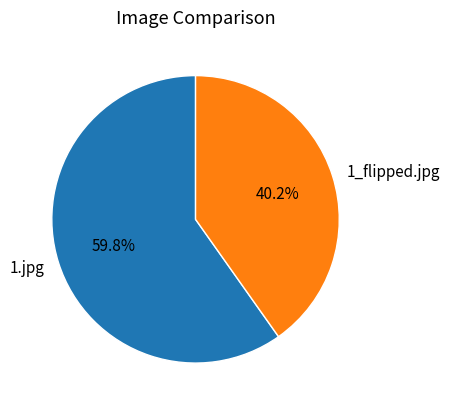

Which category has the biggest portion of the pie?

1.jpg